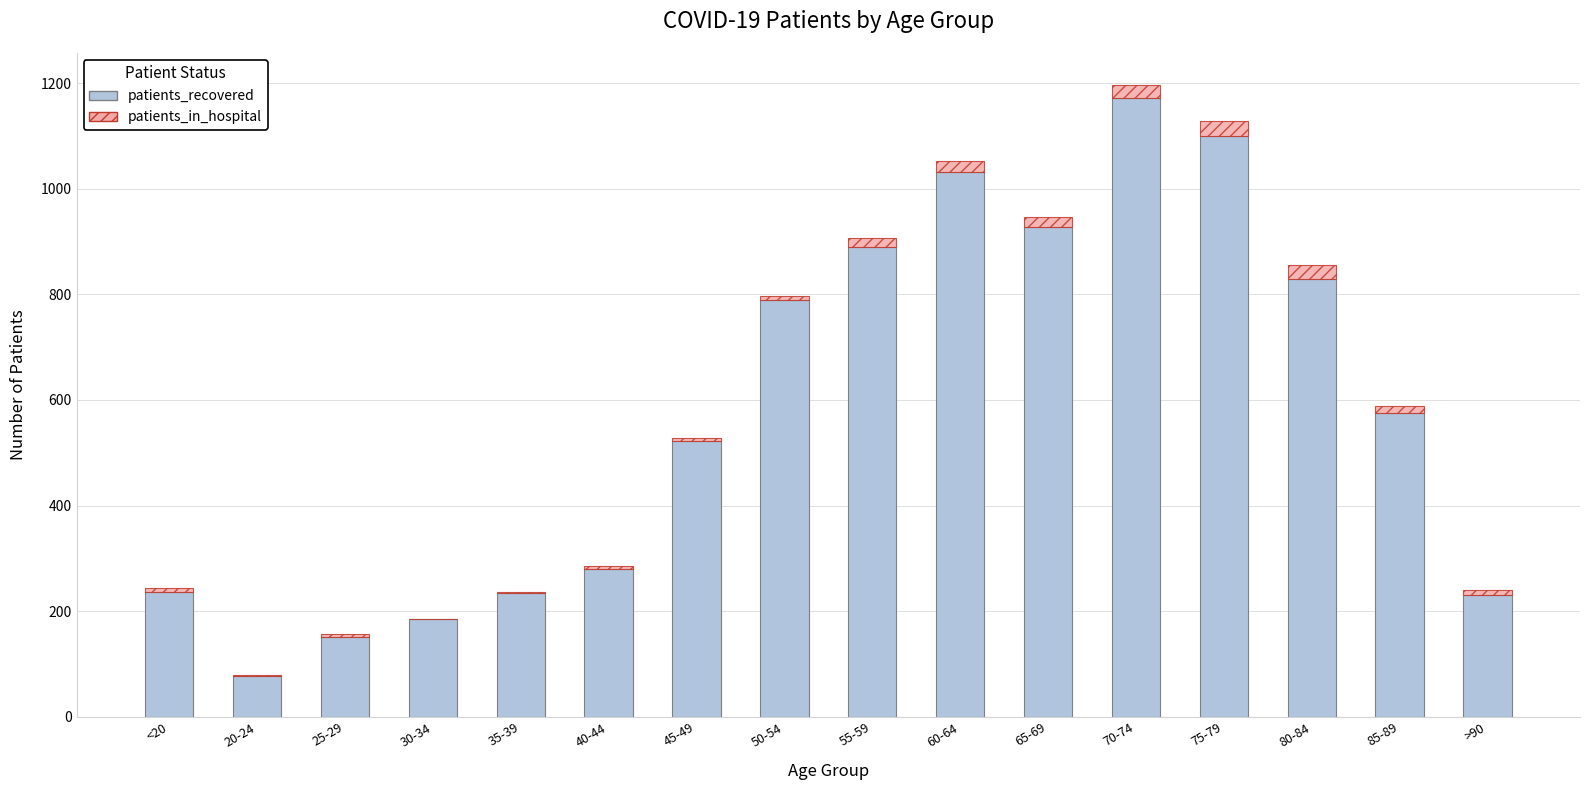

At which category is the sum across all series the highest?

70-74